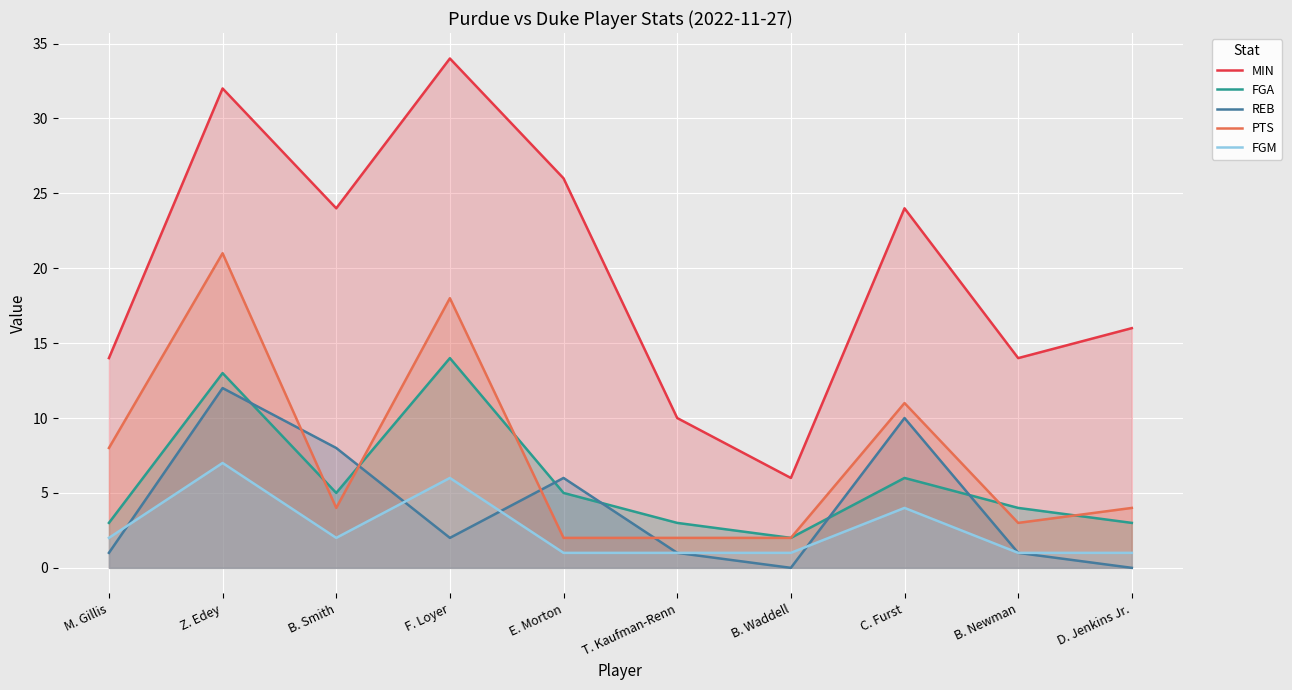

At which label is FGA closest to 8?

C. Furst